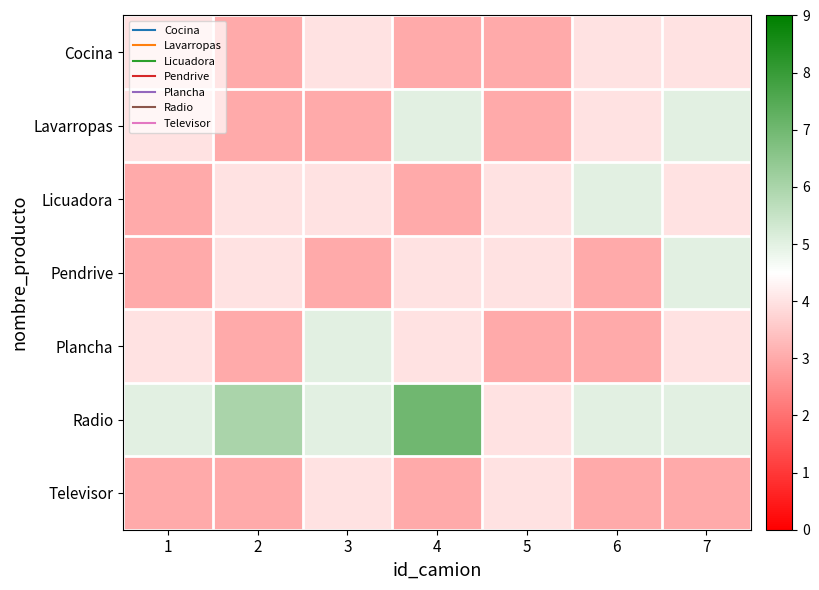

Which label corresponds to the largest value in the chart?

4